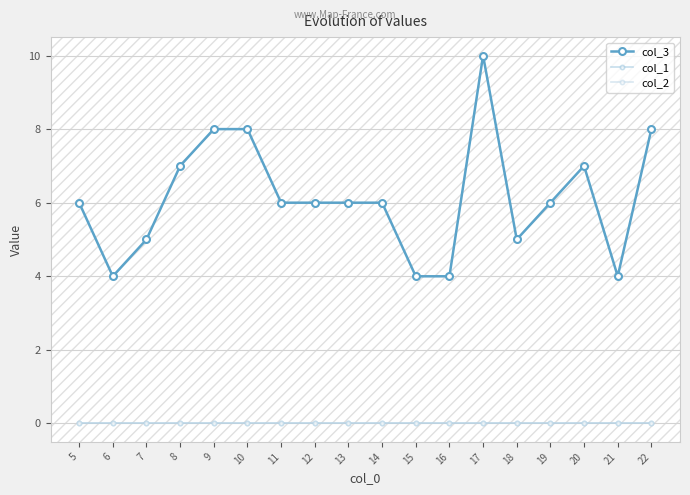

What is the maximum value for col_3?

10